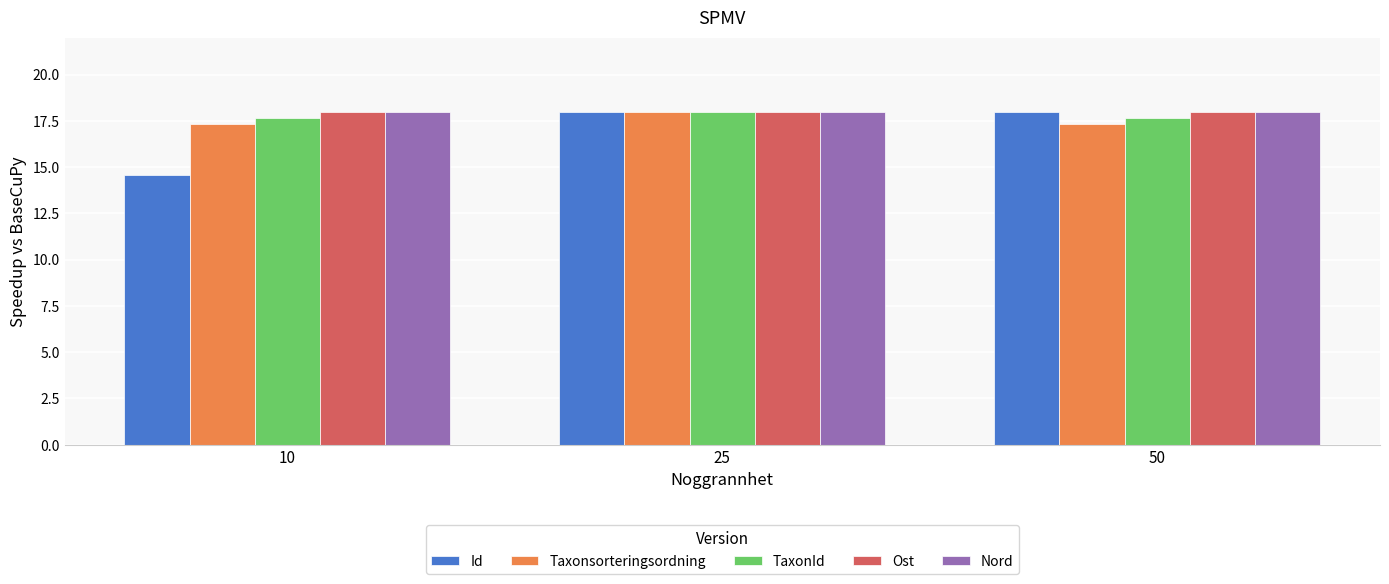

What is the maximum value for Taxonsorteringsordning?

18.0